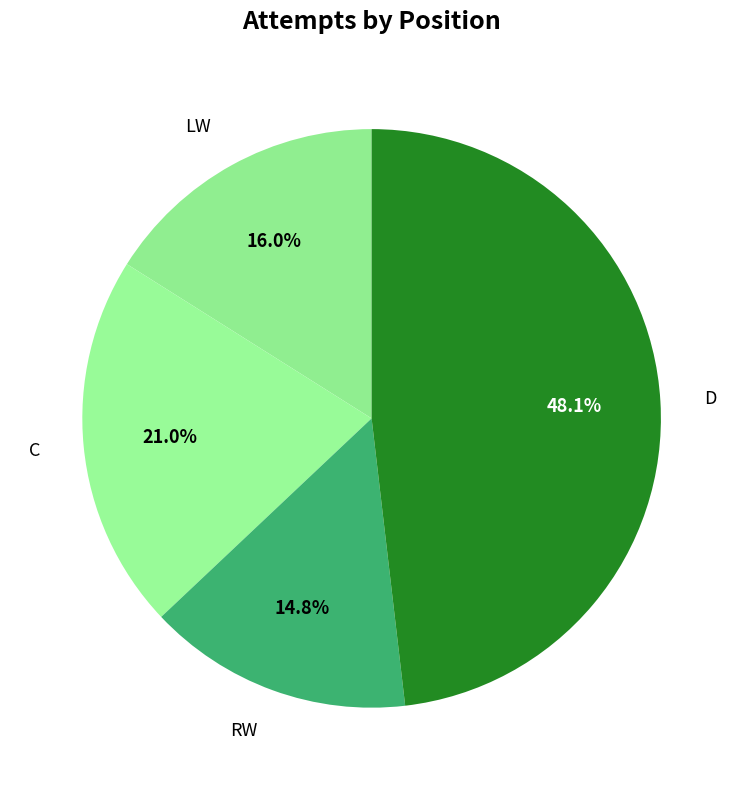

How many segments does this pie chart have?

4